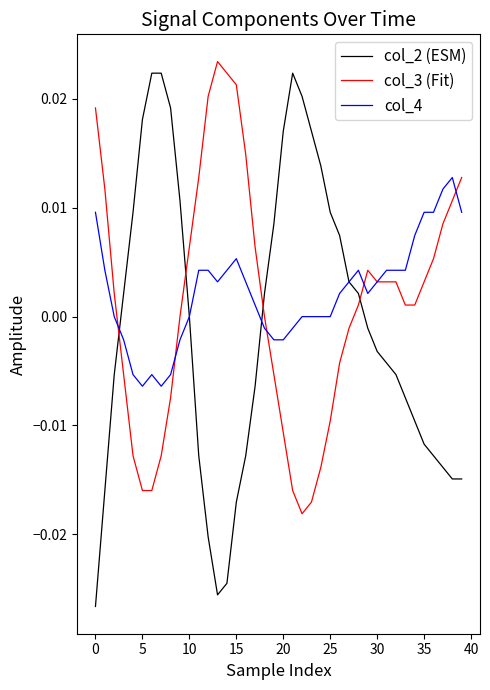

After their last crossing, which series has the higher values: col_3 (Fit) or col_2 (ESM)?

col_3 (Fit)